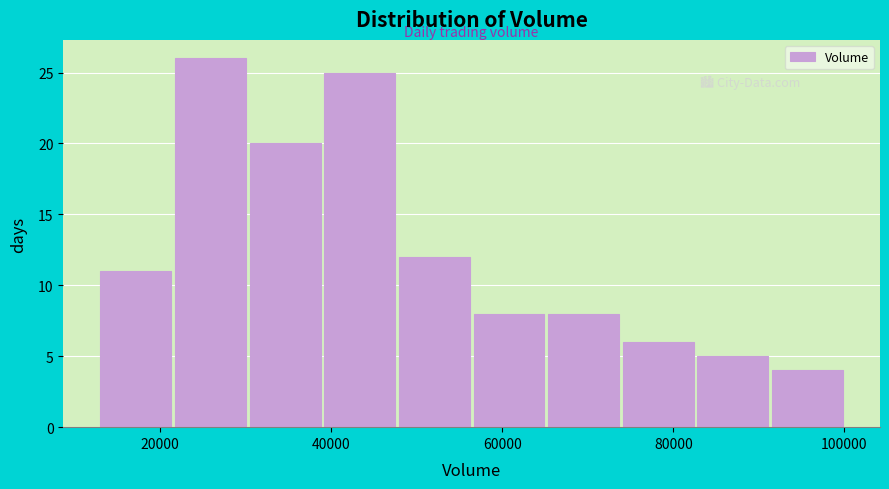

Reading left to right, list every bar in this chart as the range it spans on the x-axis followed by its height. Neither the bar edges nor the heights are printed on the chart, so give them approximately, as read against the axes.

14000 to 22000: 11
22000 to 30000: 26
30000 to 40000: 20
40000 to 48000: 25
48000 to 56000: 12
56000 to 66000: 8
66000 to 74000: 8
74000 to 82000: 6
82000 to 92000: 5
92000 to 100000: 4